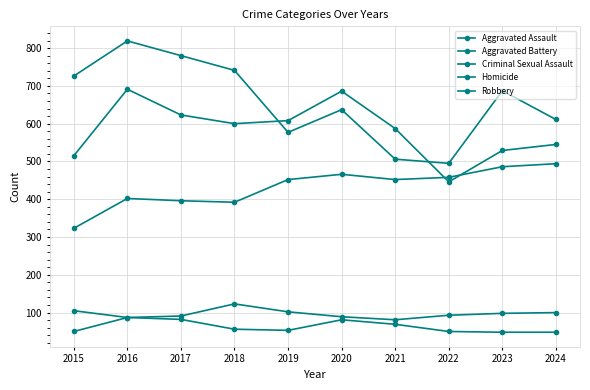

How many data points does each series have?

10